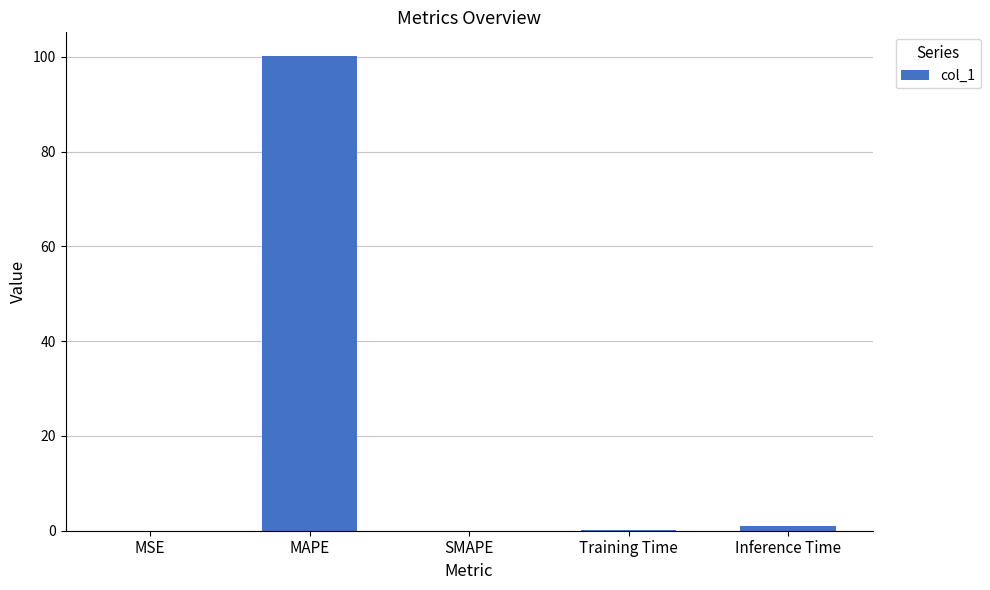

At which category does the chart reach its peak across all series?

MAPE